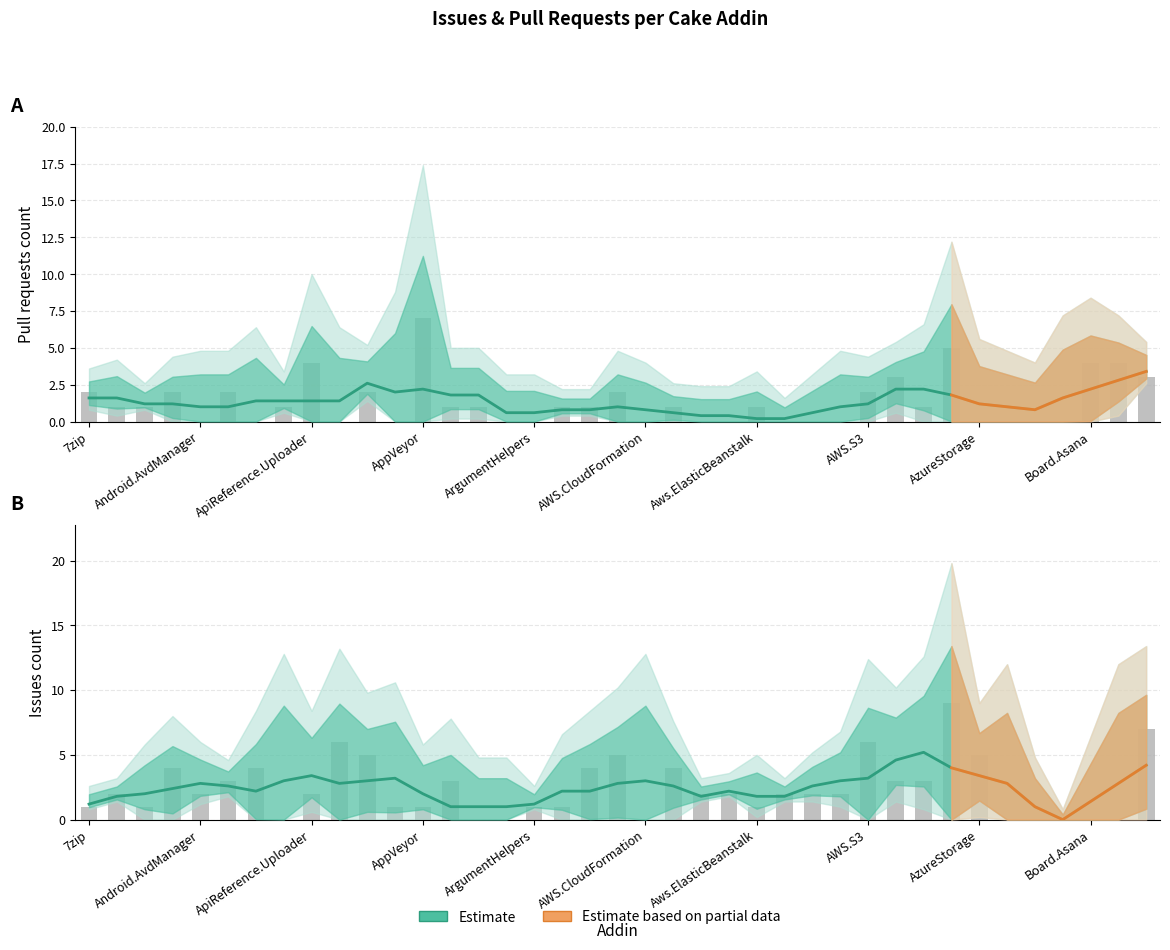

What is the highest value of the Issues count series?

9